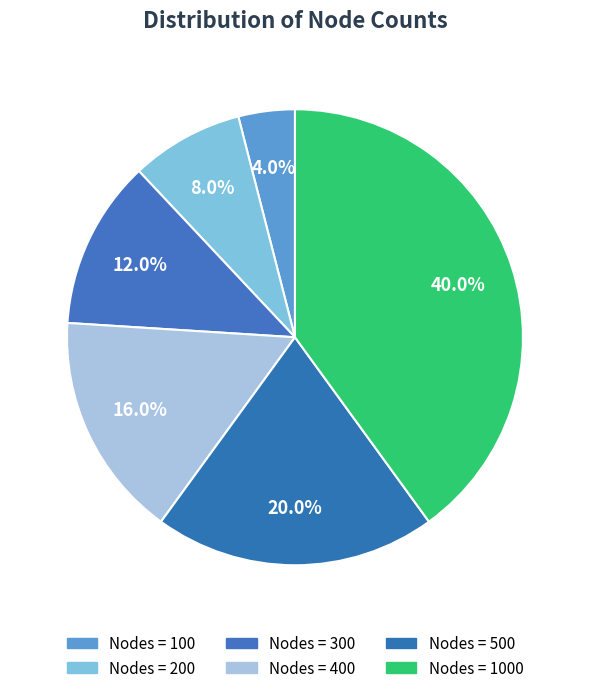

How many segments does this pie chart have?

6